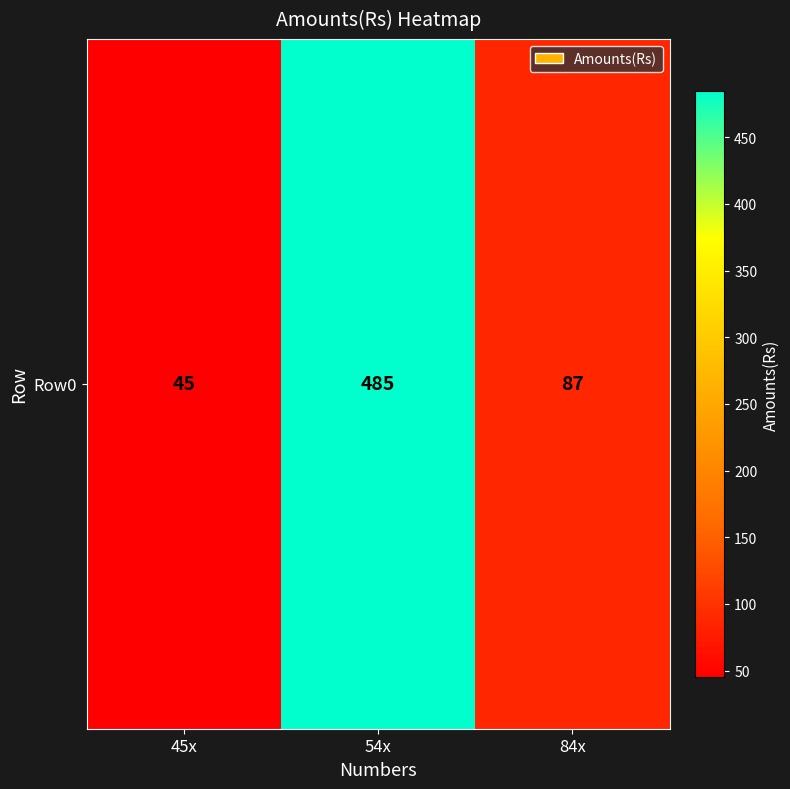

Between 84x and 45x, which is larger?

84x